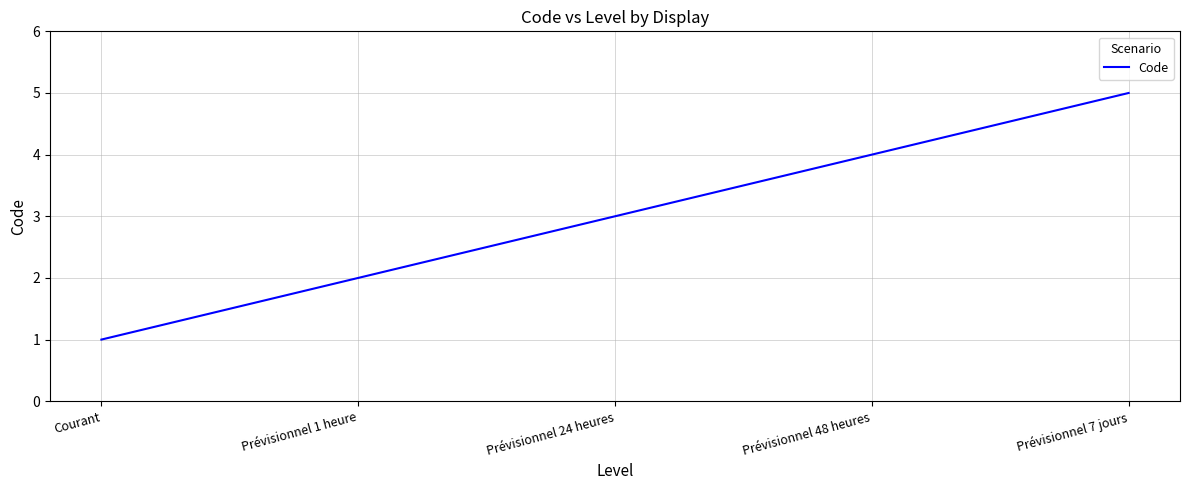

Rank the categories by value from highest to lowest.

Prévisionnel 7 jours, Prévisionnel 48 heures, Prévisionnel 24 heures, Prévisionnel 1 heure, Courant